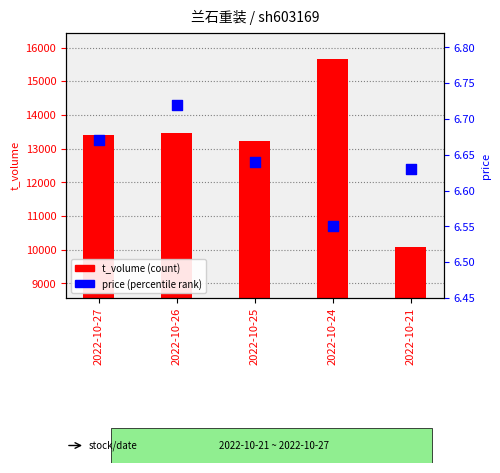

What is the total value across all series at 2022-10-21?

10088.6